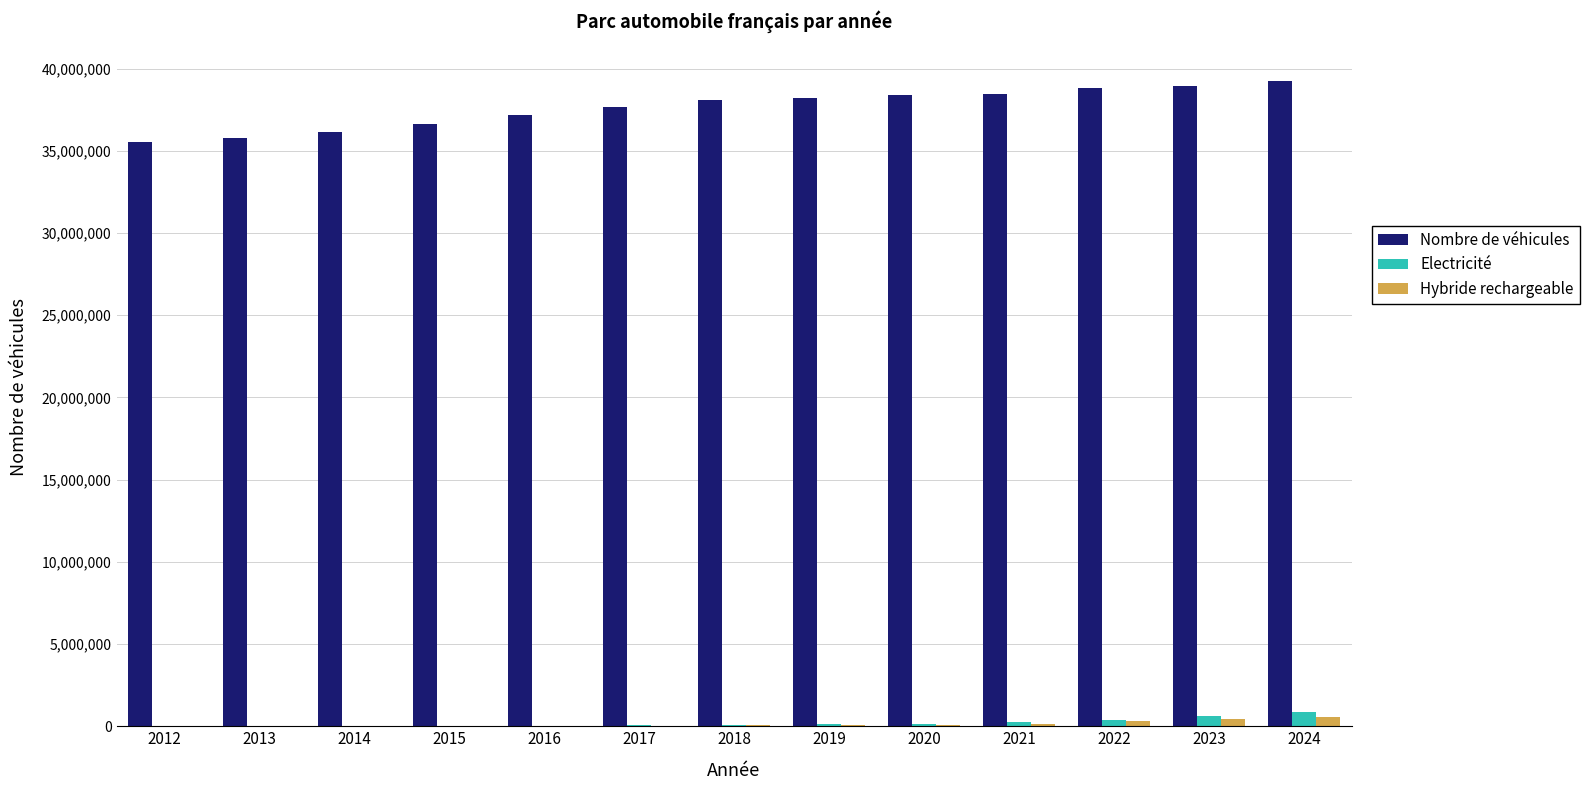

What are all the series names shown in the legend?

Nombre de véhicules, Electricité, Hybride rechargeable